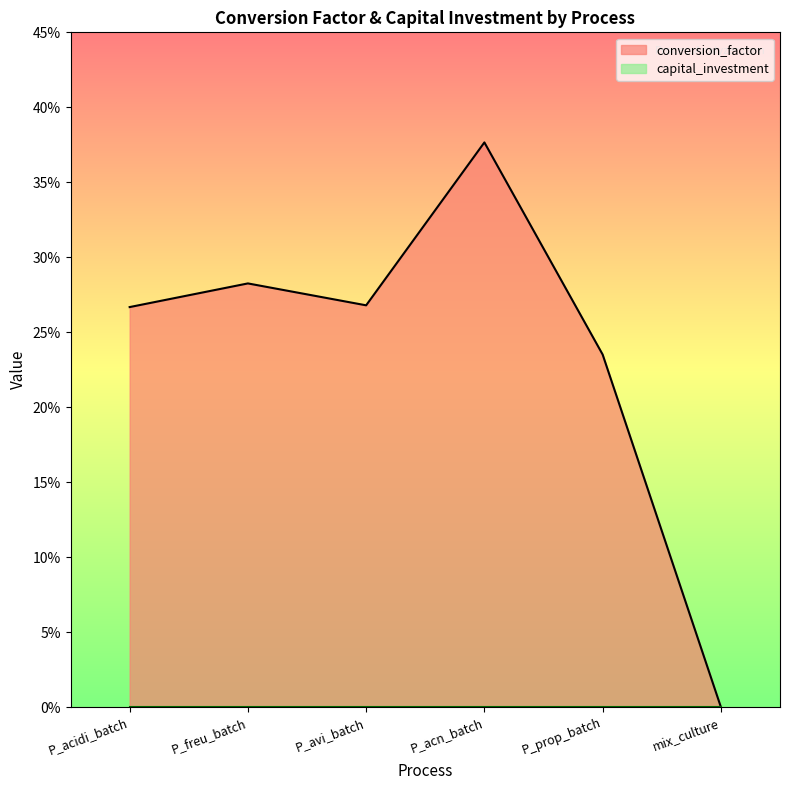

The value at mix_culture is -0.2. True or false?

False